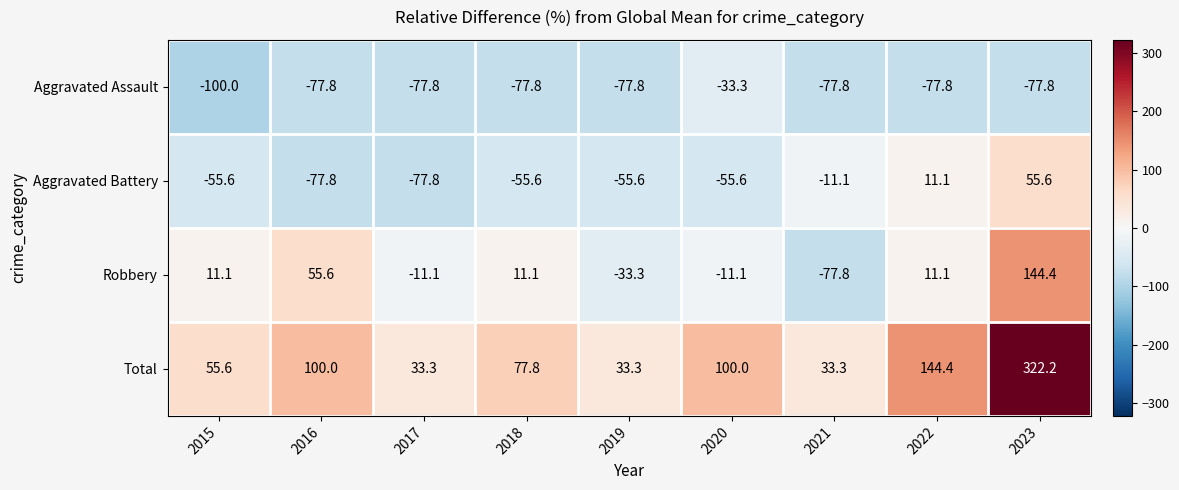

Is the value of Aggravated Battery at 2015 greater than the value of Total at 2016?

No